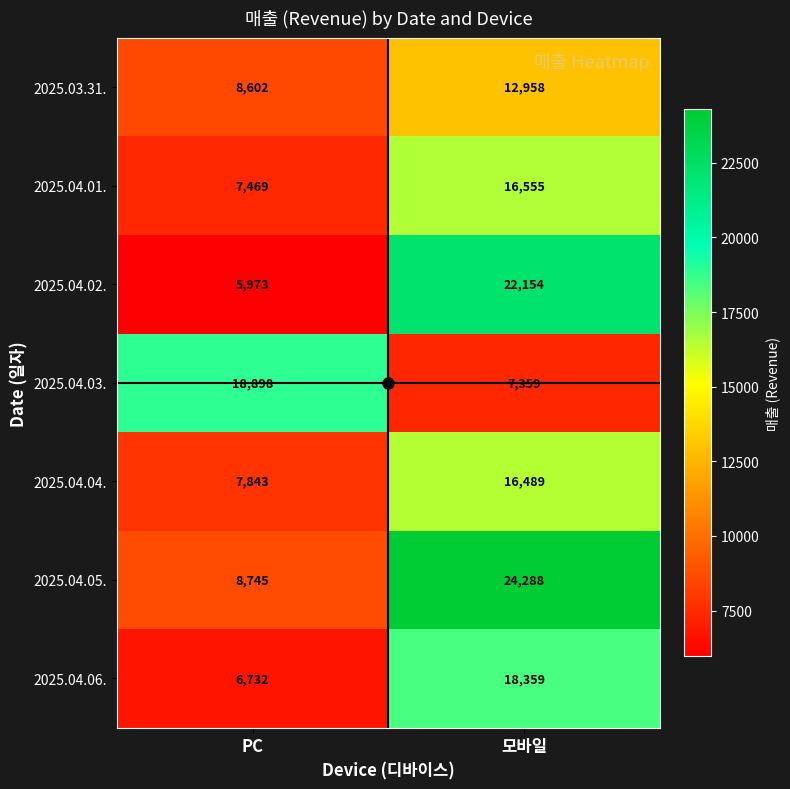

At which label is 2025.03.31. closest to 10780?

PC